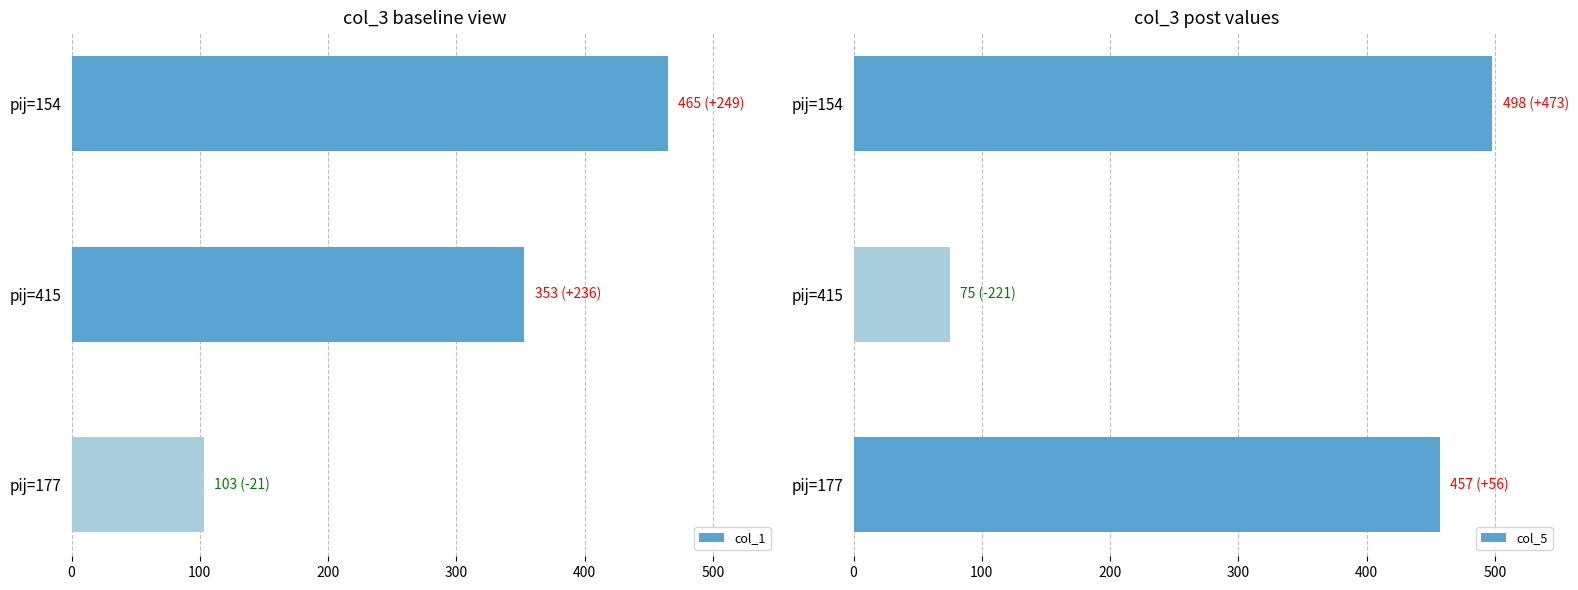

Is it true that col_5 equals 457 at pij=177?

True